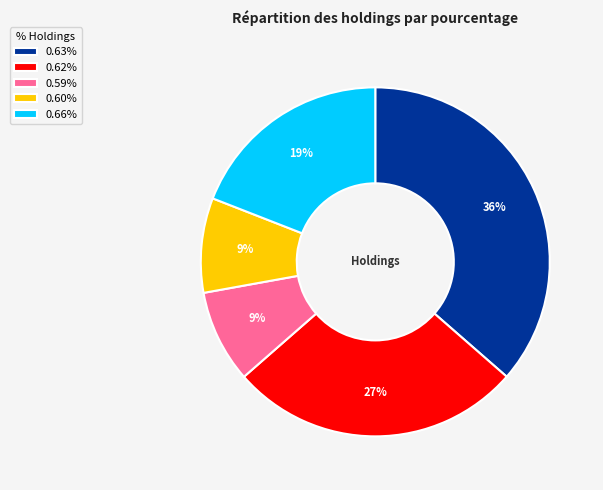

Combined, do 0.63% and 0.59% account for over 50%?

No